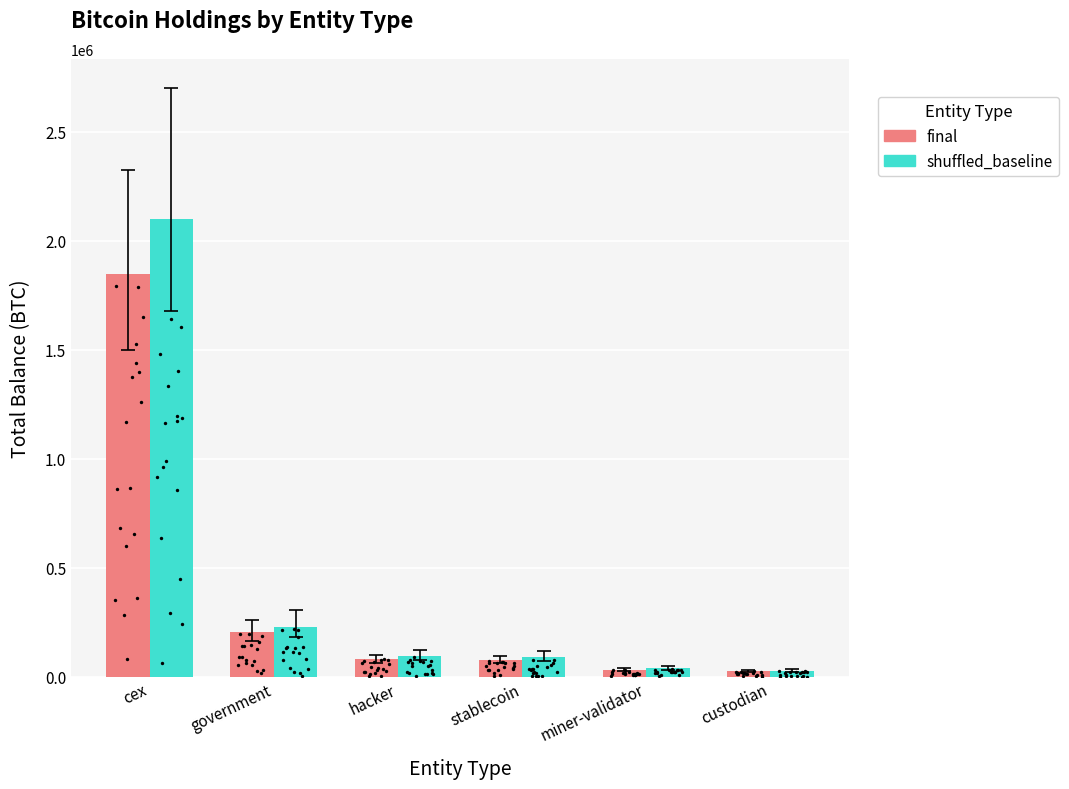

Which series reaches the maximum Y coordinate?

shuffled_baseline